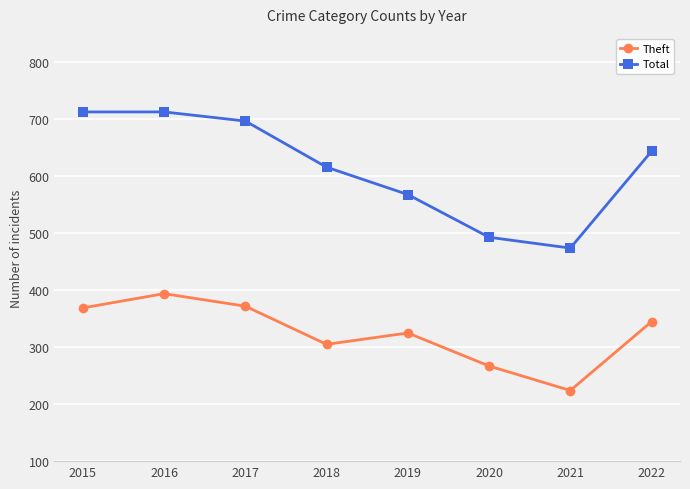

Rank the series at 2020 from highest to lowest value.

Total, Theft